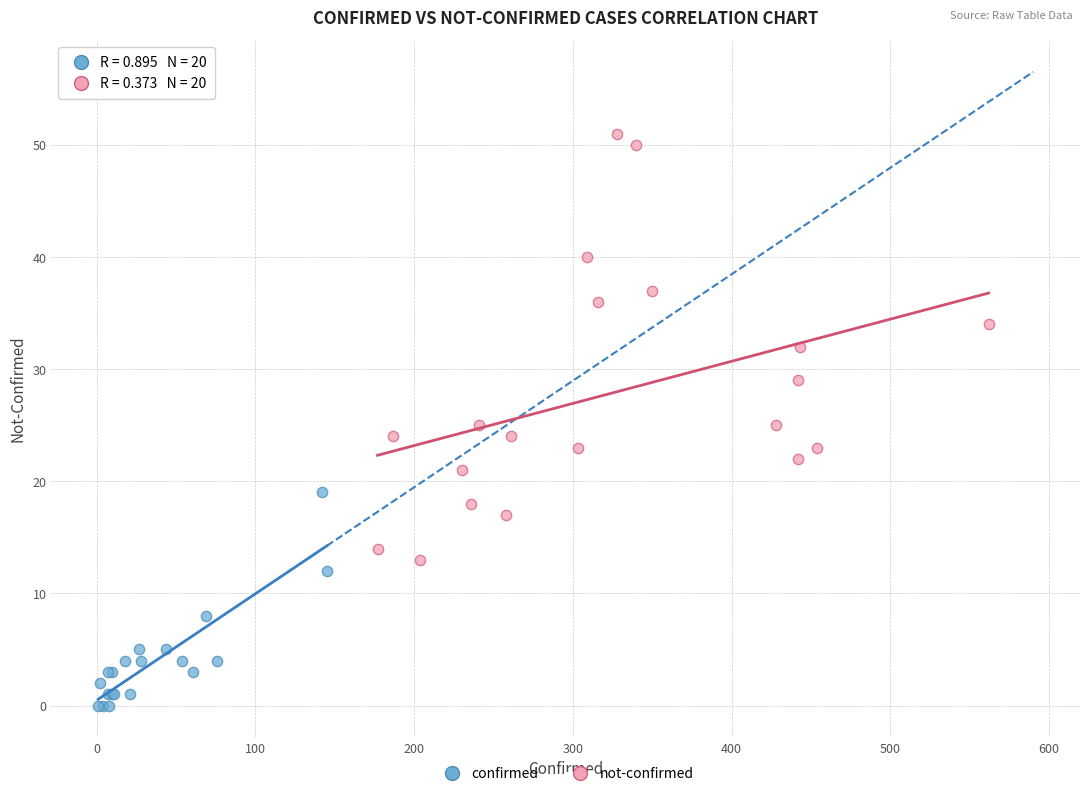

Which series contains the lowest Y value?

confirmed